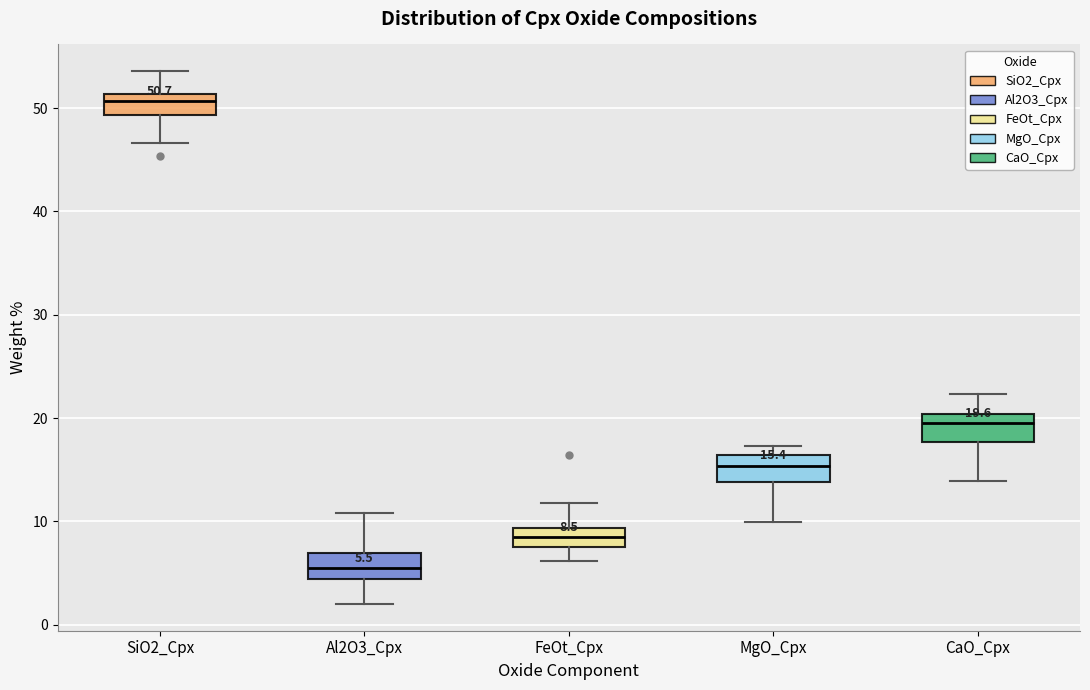

Which box has the lowest median line?

Al2O3_Cpx